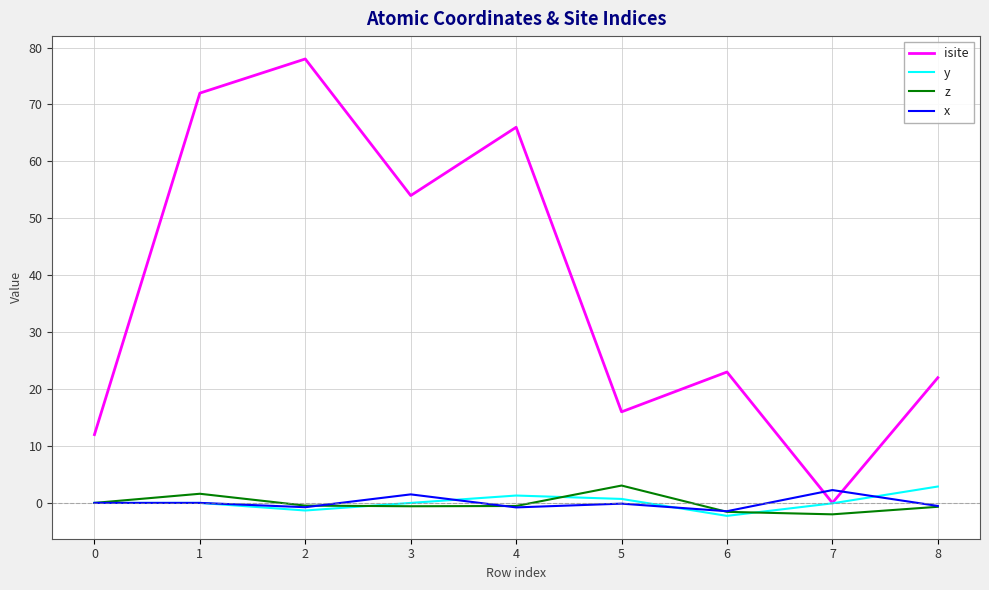

Which series has the largest total across all categories?

isite